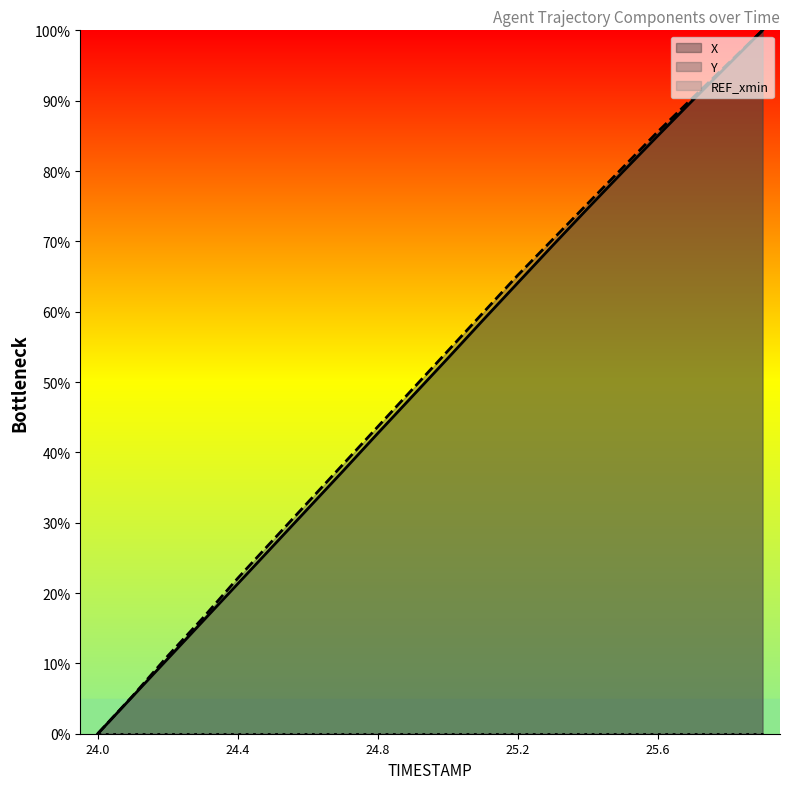

Between 25.3 and 25.9, which is larger?

25.9